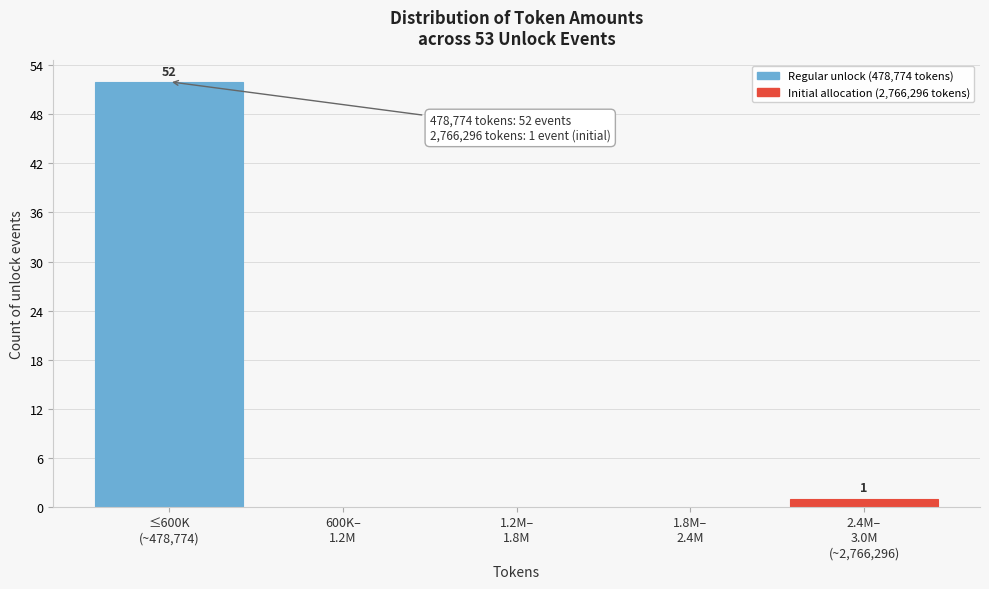

What is the maximum value shown in the chart?

52